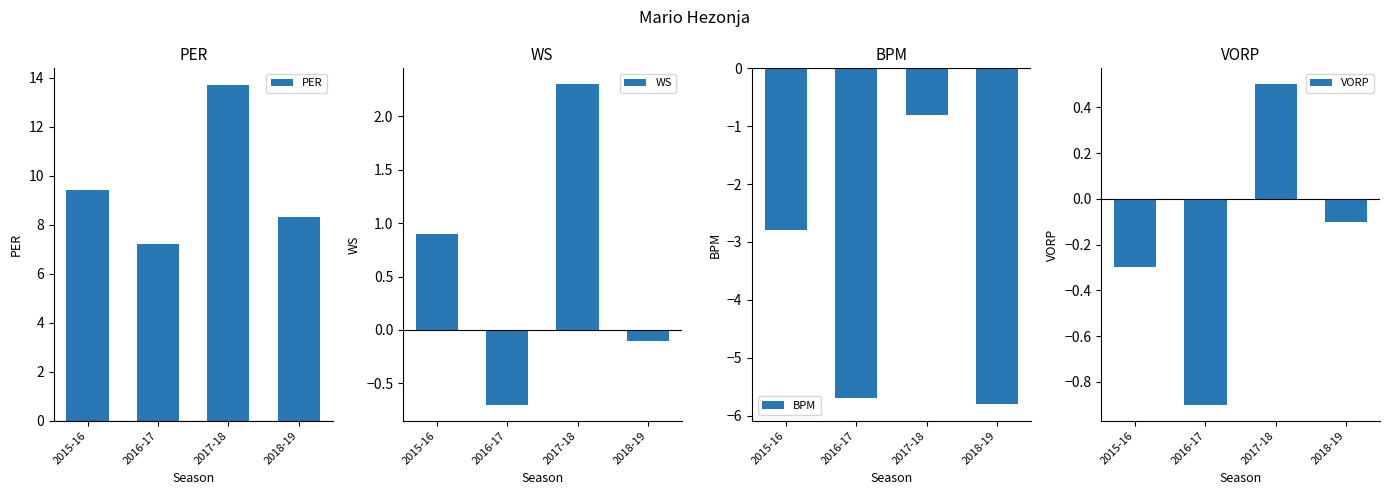

At which label is WS closest to 0?

2018-19